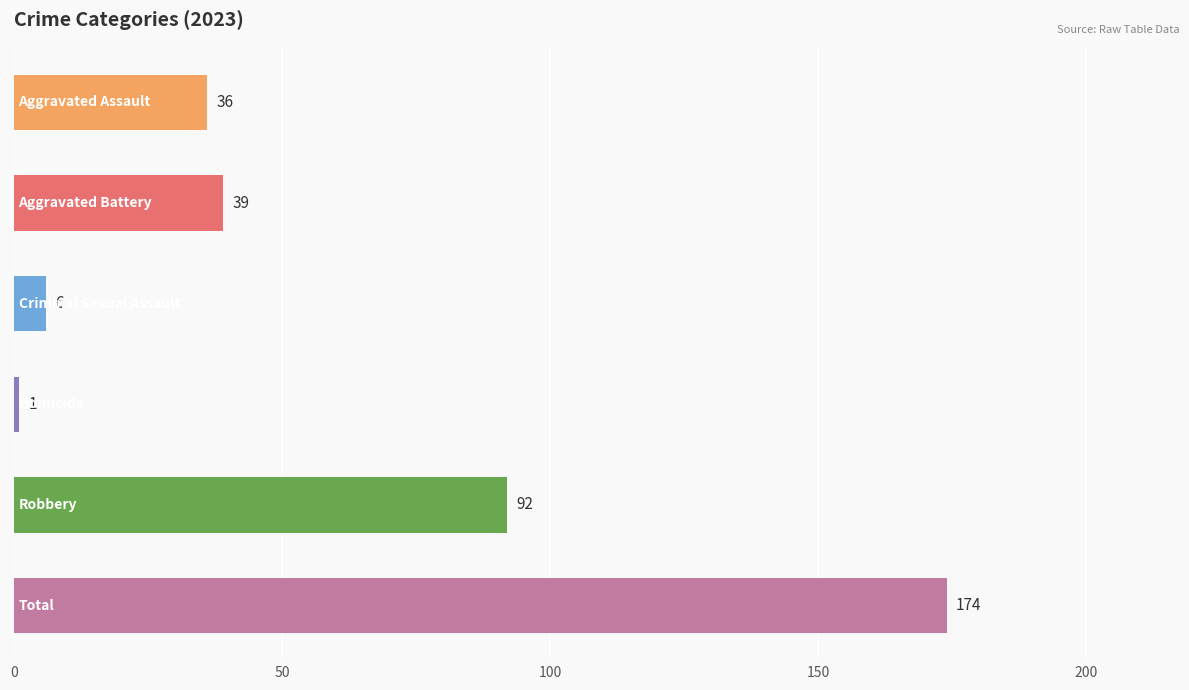

What is the average value?

58